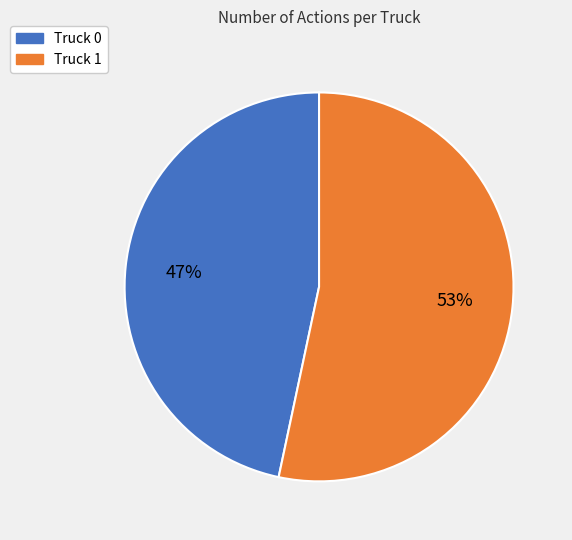

Do Truck 1 and Truck 0 together represent more than half of the pie?

Yes